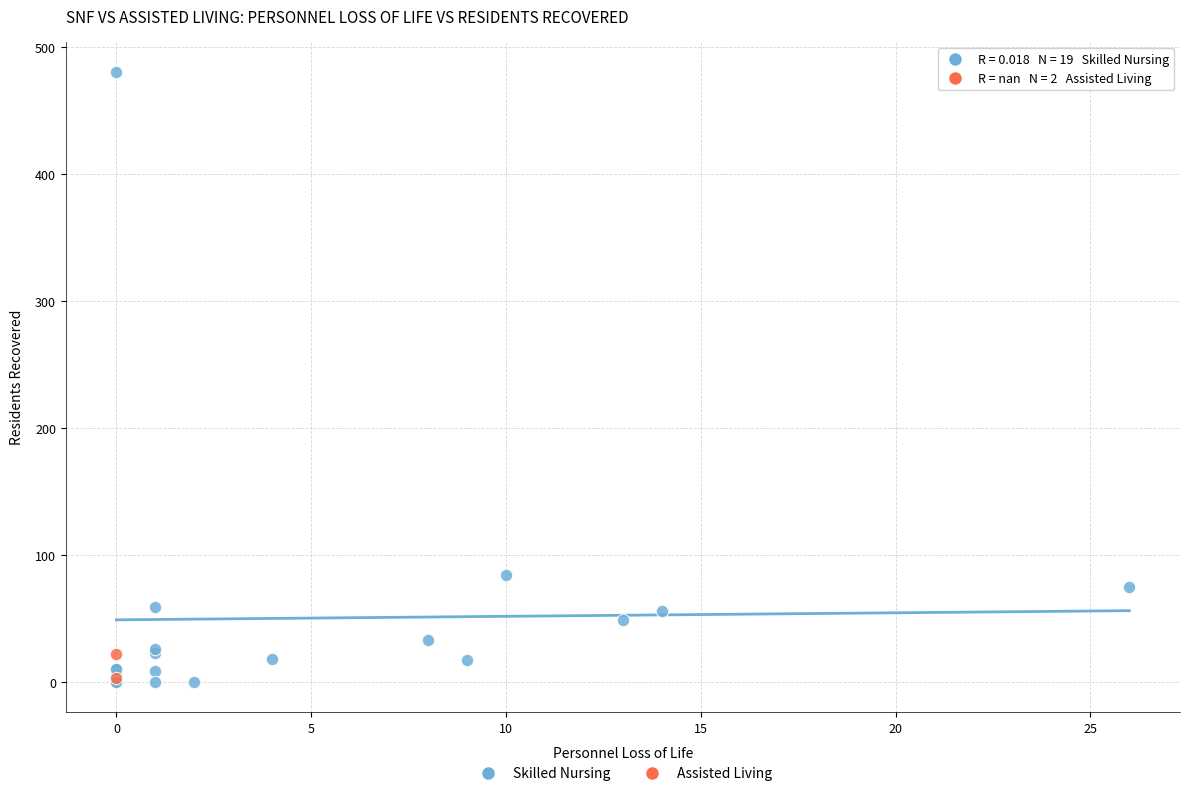

What are all the series names shown in the legend?

Skilled Nursing, Assisted Living